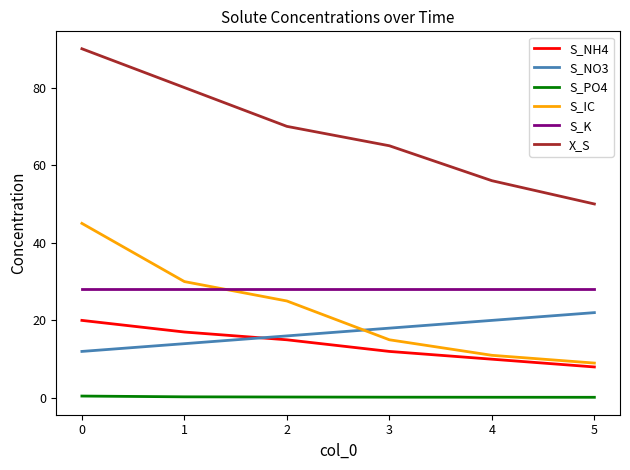

True or false: S_NO3 has more than 1 points higher than both neighbors.

False